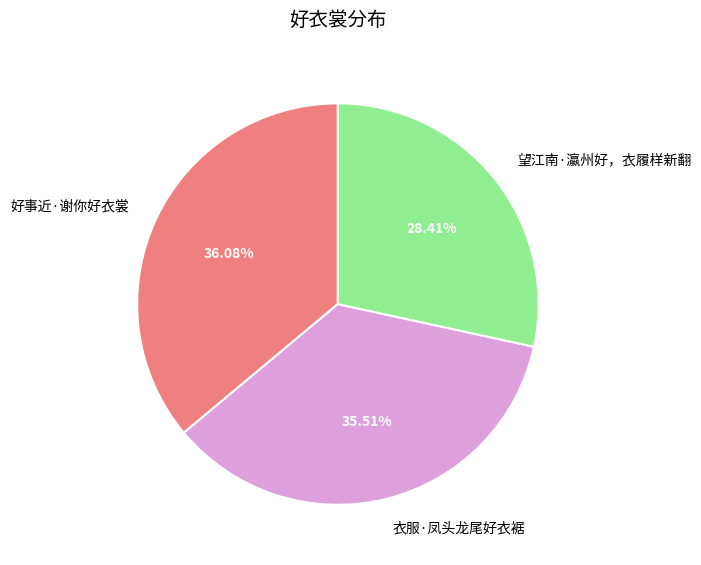

Rank the categories by value from lowest to highest.

望江南·瀛州好，衣履样新翻, 衣服·凤头龙尾好衣裾, 好事近·谢你好衣裳